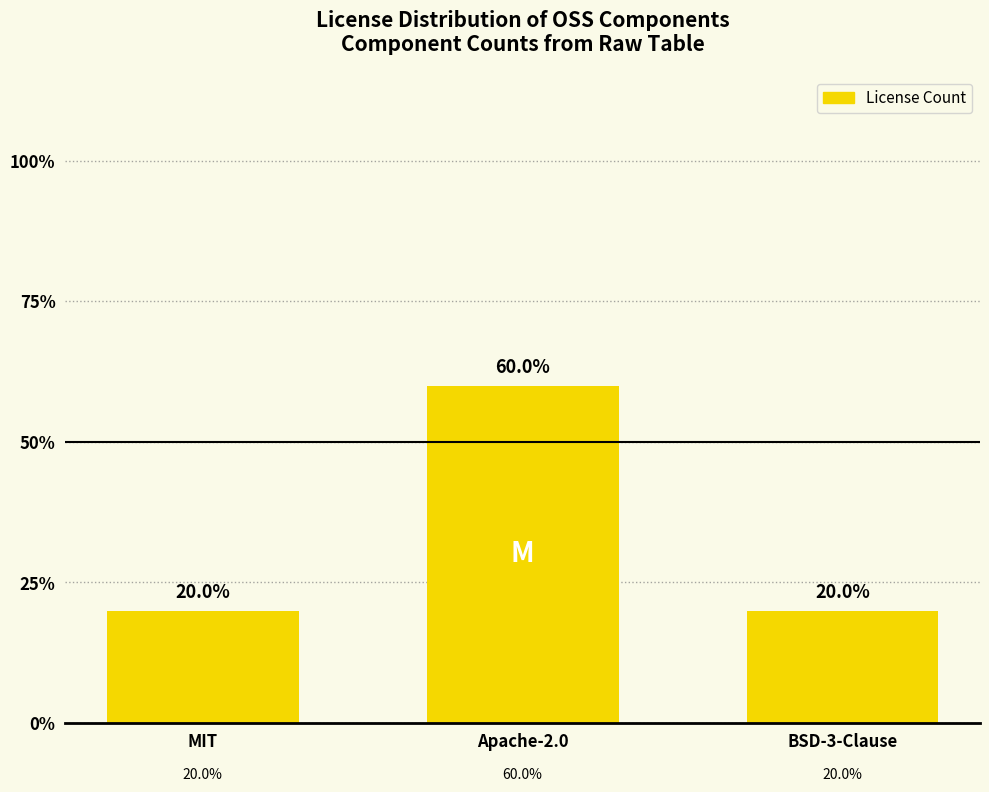

Is it true that the value at BSD-3-Clause is 32?

False